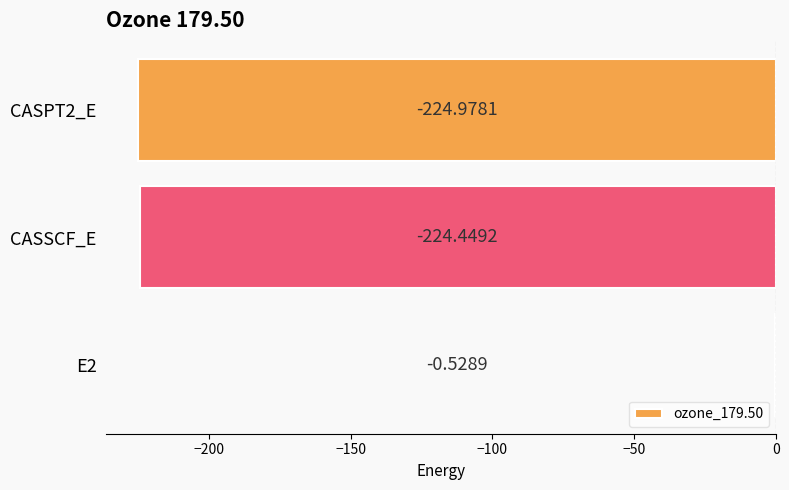

Which has a higher value, CASPT2_E or E2?

E2